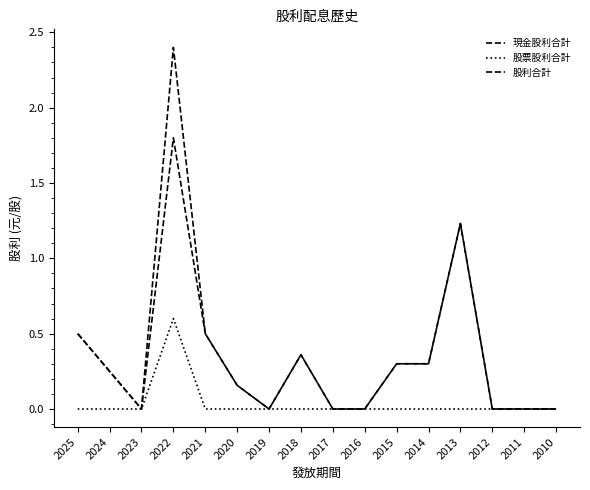

Count the number of categories in the chart.

16